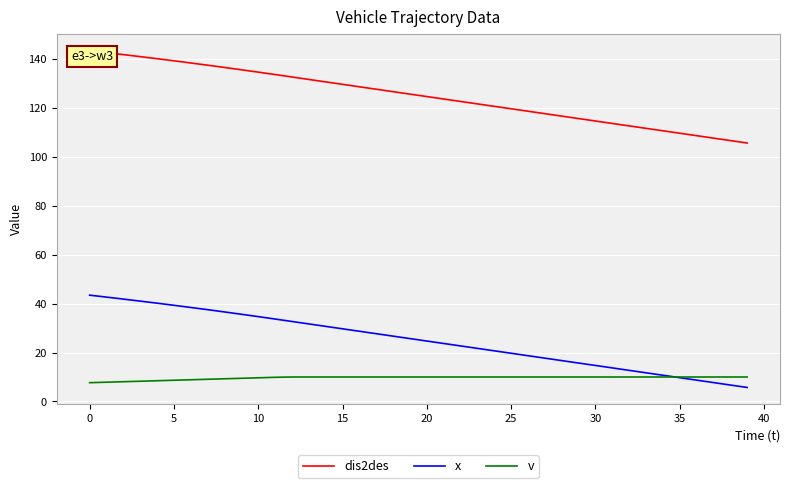

How many data points in dis2des are less than 125?

20